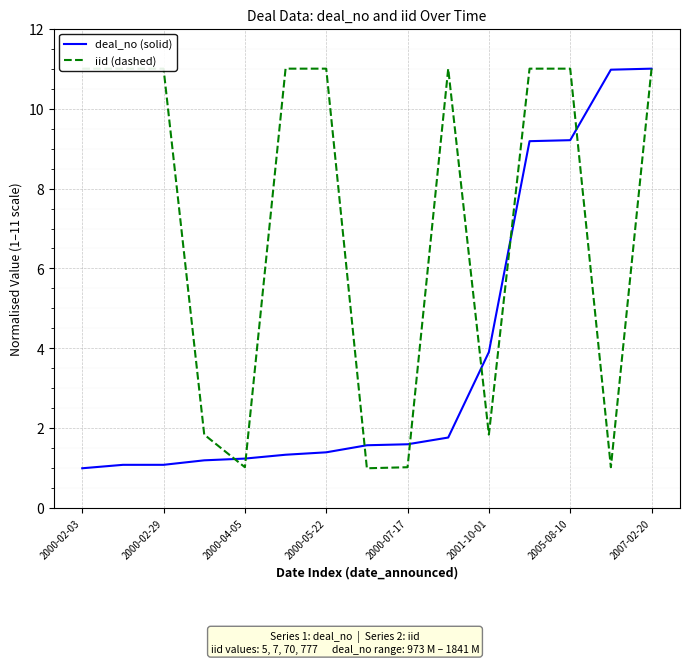

How many data points in iid (dashed) are less than 11?

6